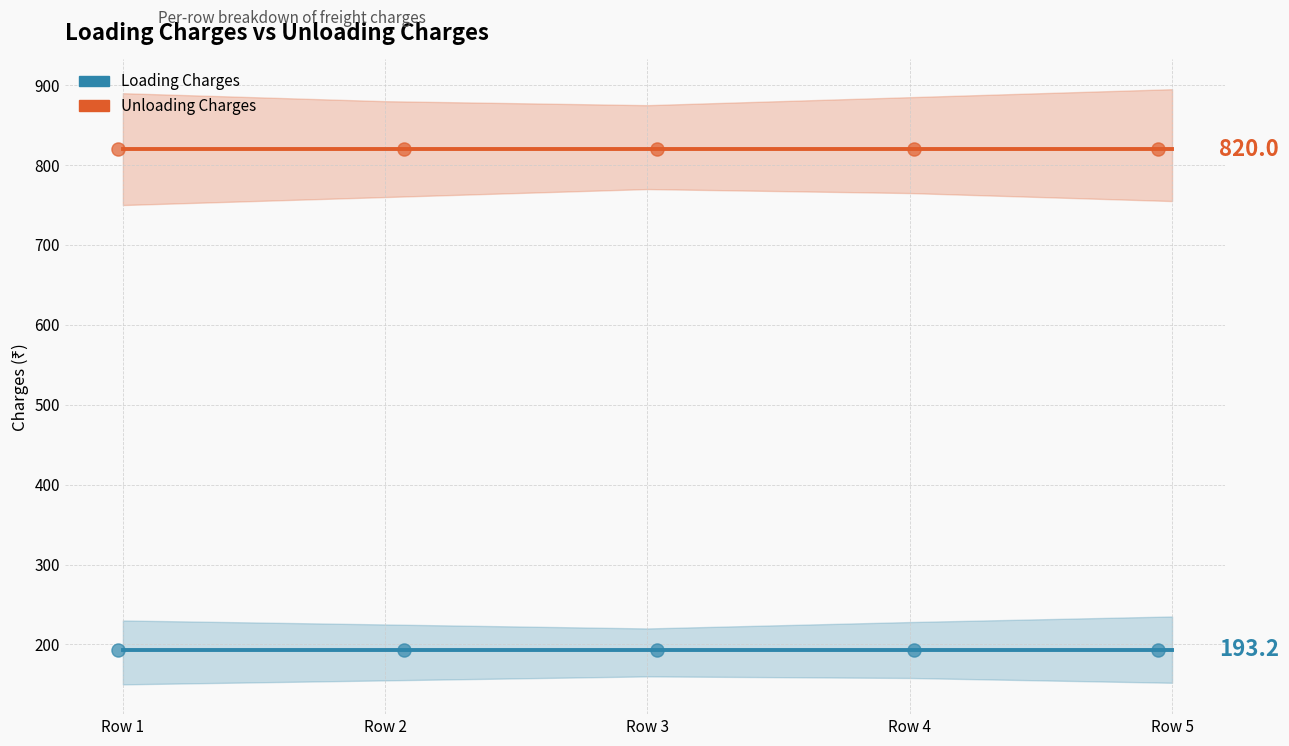

At how many categories does at least one series exceed 375?

5